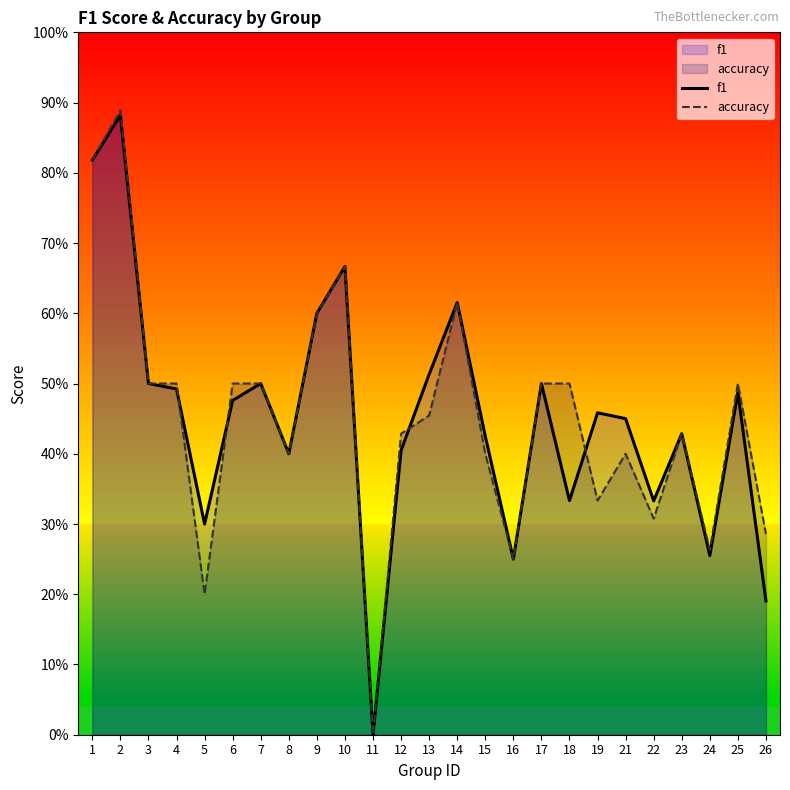

The value of accuracy at 24 is 0.3. True or false?

True